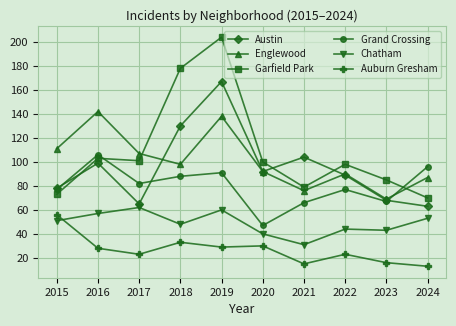

What is the sum of the Austin values at 2016 and 2018?

229